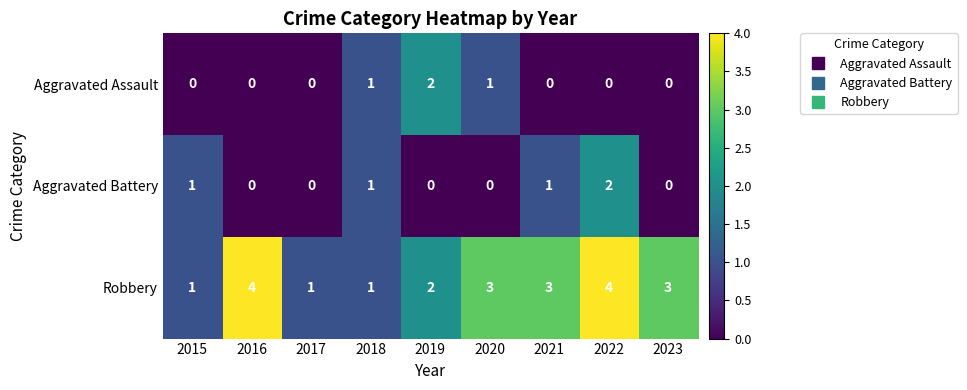

Reading left to right, what are all the values shown in this chart?

Aggravated Assault: 0	0	0	1	2	1	0	0	0
Aggravated Battery: 1	0	0	1	0	0	1	2	0
Robbery: 1	4	1	1	2	3	3	4	3